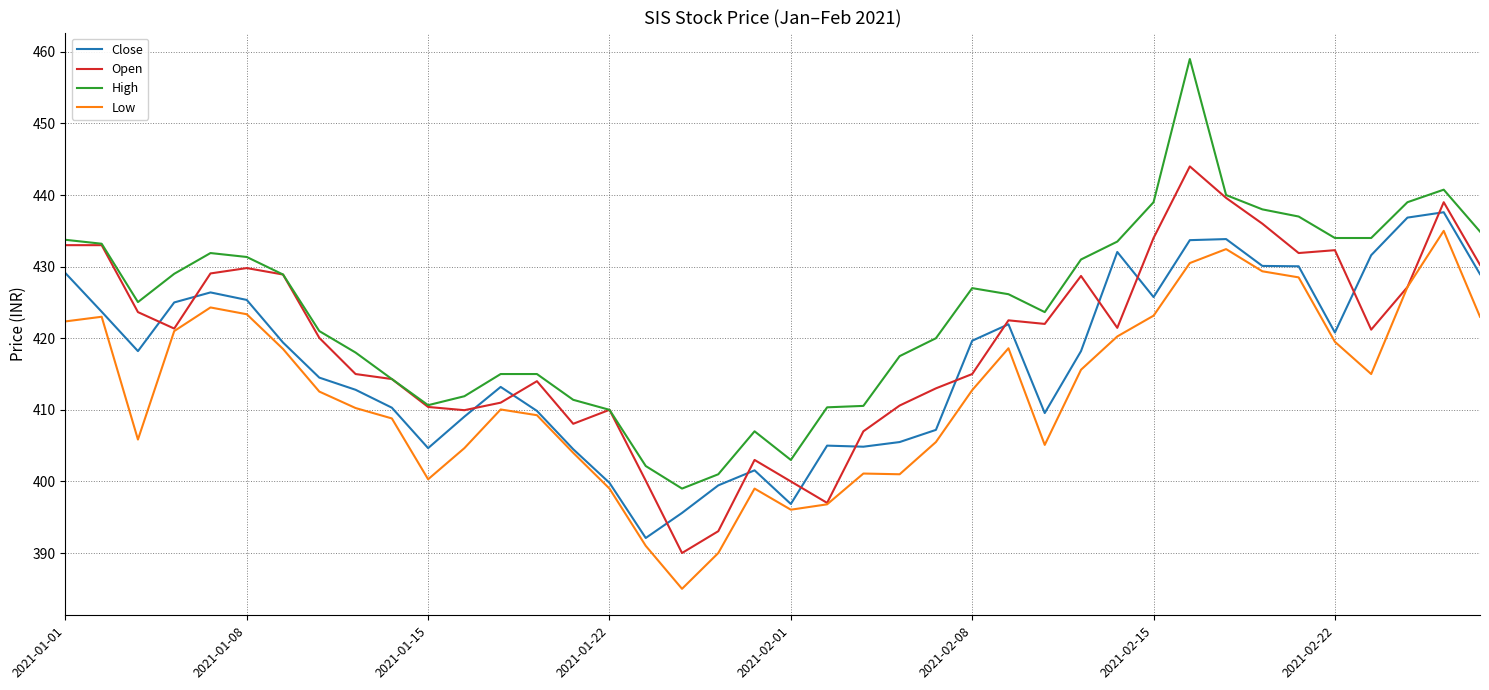

Rank the series by their average value, from lowest to highest.

Low, Close, Open, High